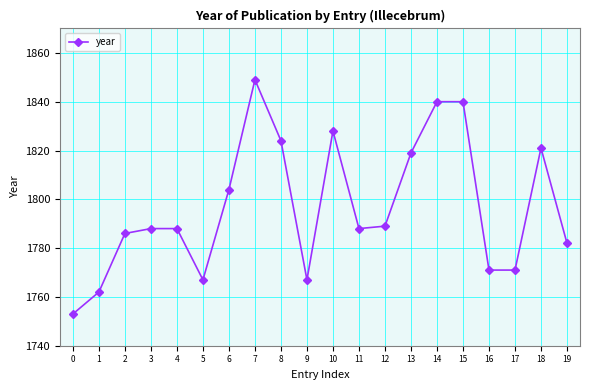

What is the value of the 10th point from the left?

1767